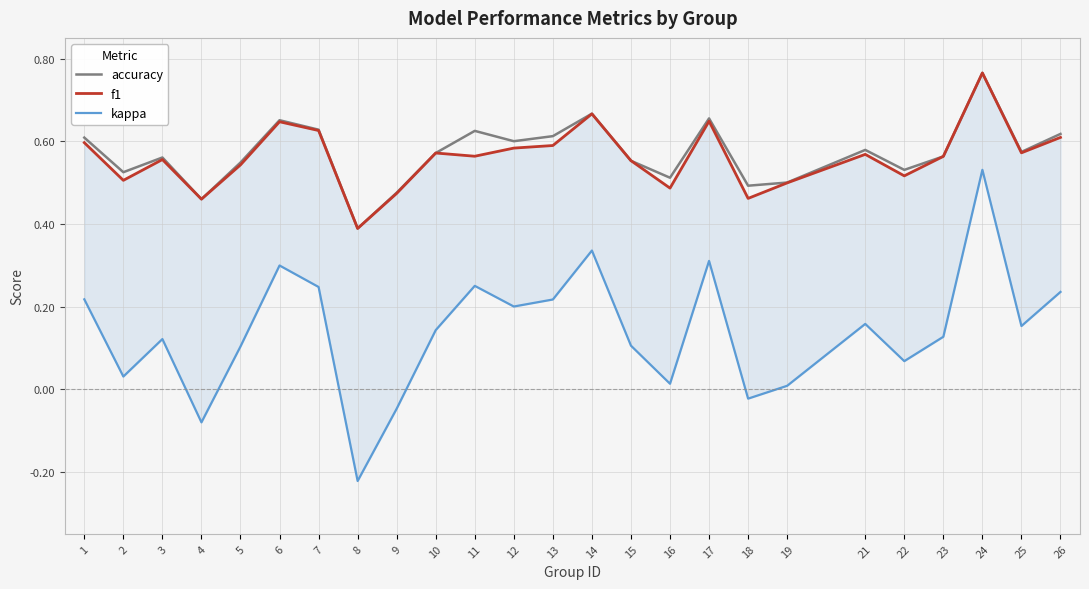

The value of kappa at 24 is 0.7. True or false?

False